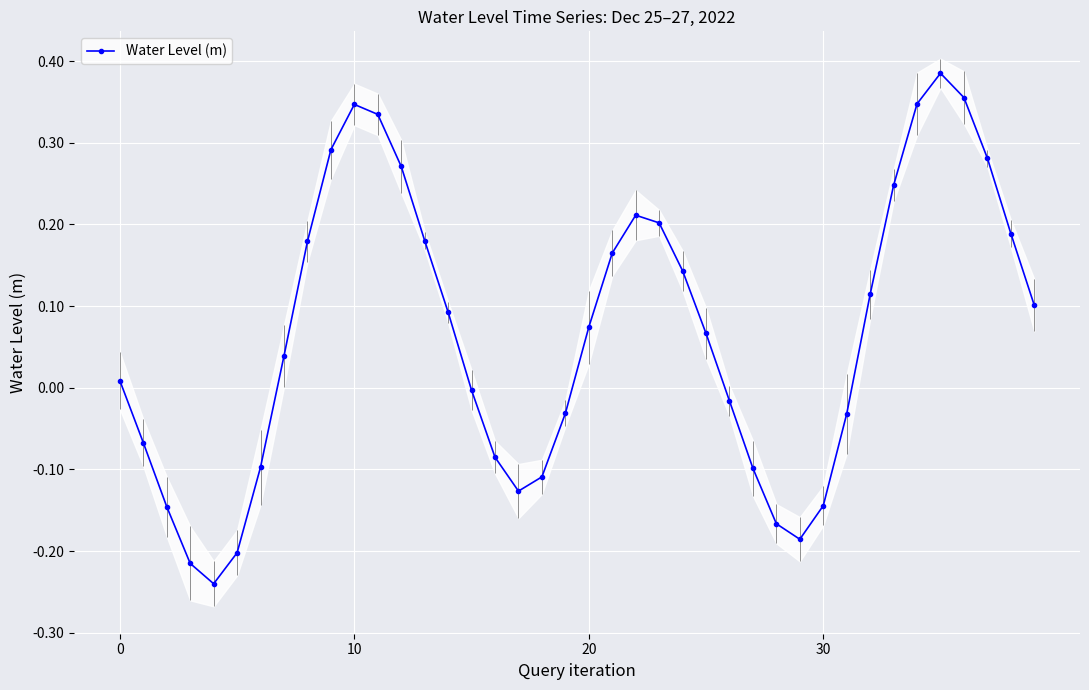

Is it true that the value at 28 is -0.2?

True